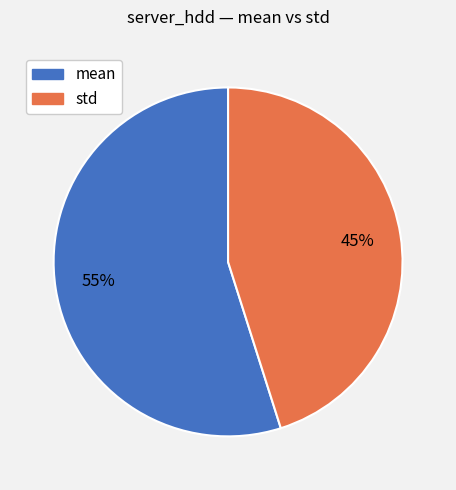

To the nearest percent, what is the average slice percentage?

50%